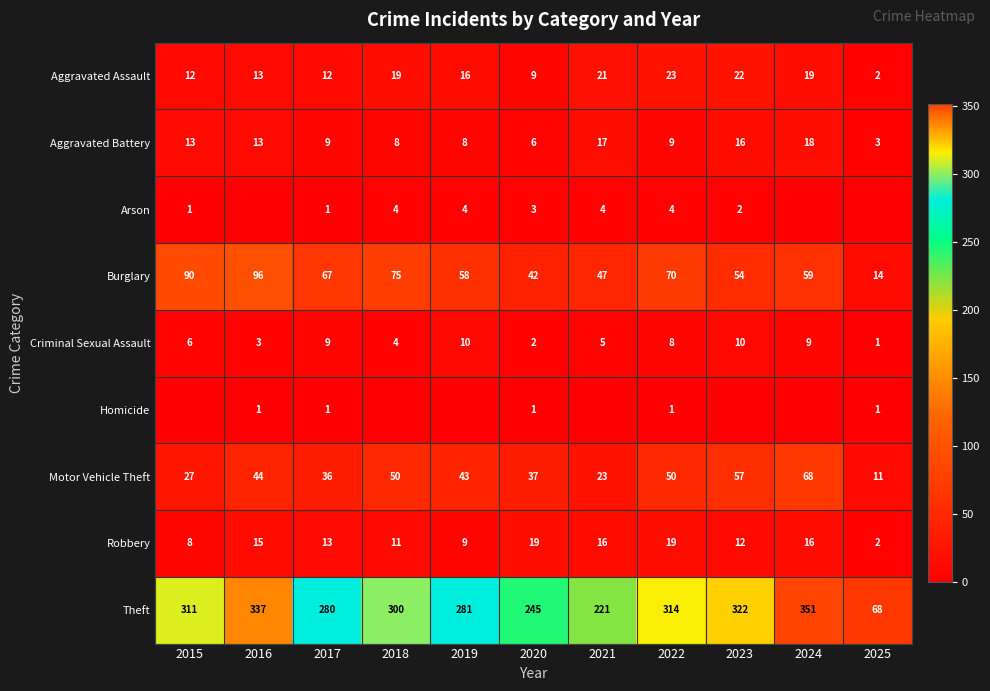

How many data points in Burglary are less than 59?

5